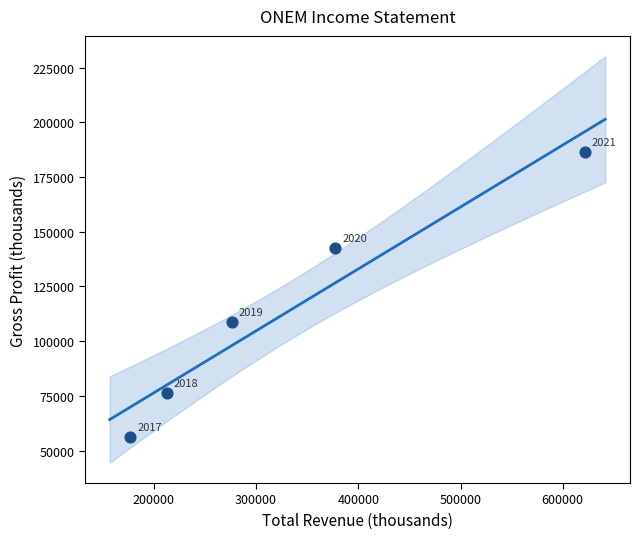

What Y value in the scatter plot is closest to 121250?

108600